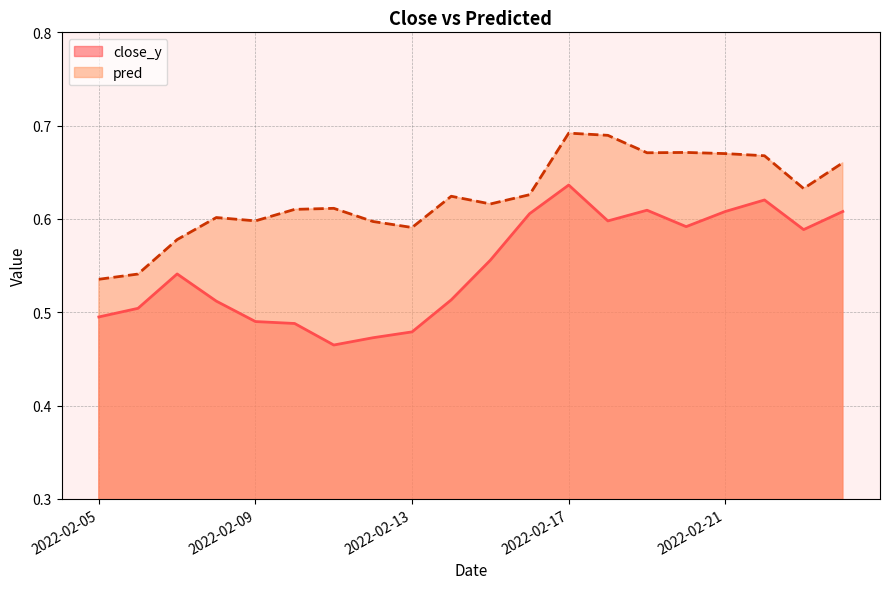

The close_y series shows 0.5 at 2022-02-14. True or false?

True